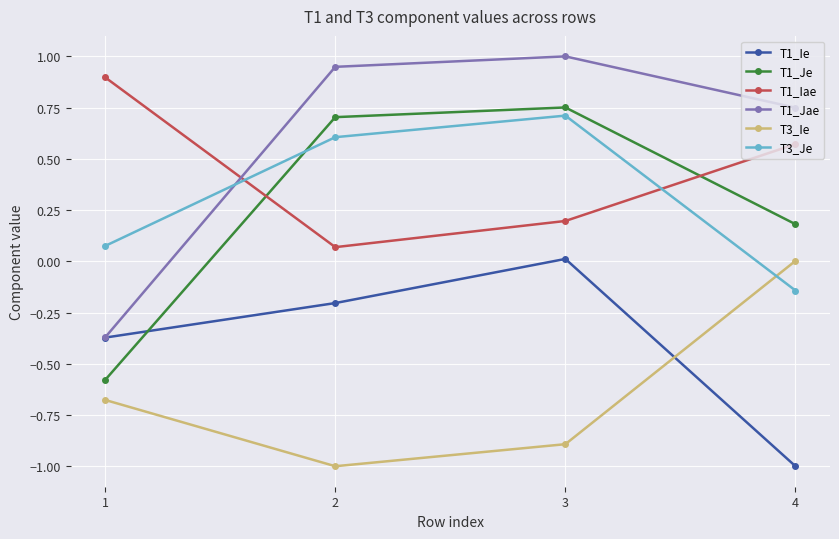

True or false: T3_Je has more than 2 points higher than both neighbors.

False